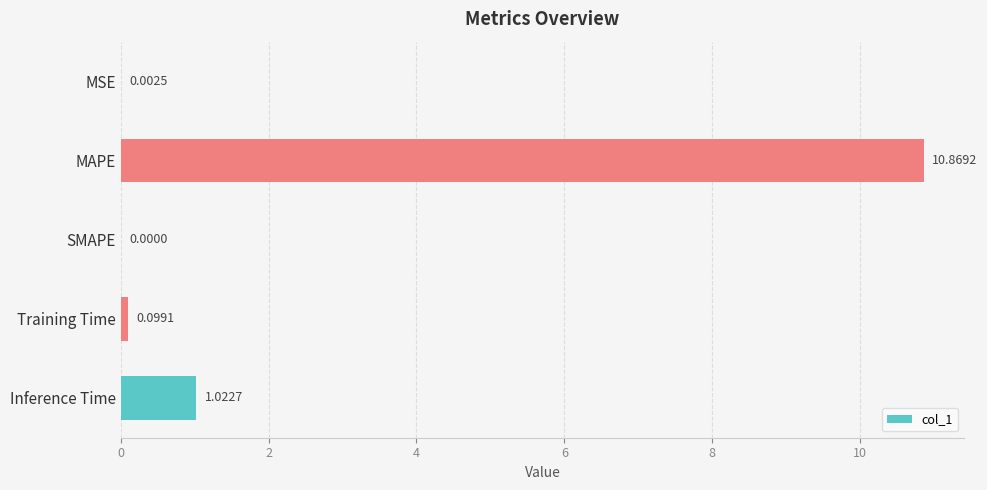

How many data points does each series have?

5